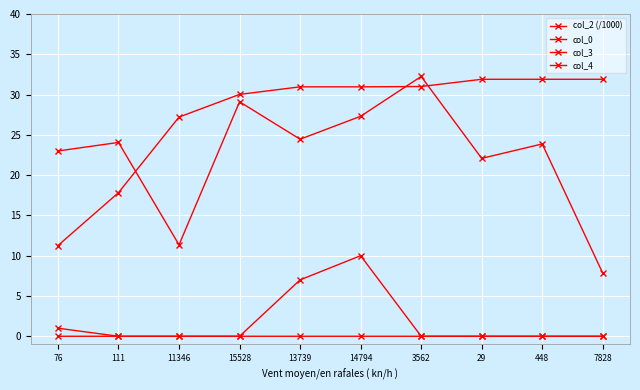

How many distinct data groups are displayed?

4